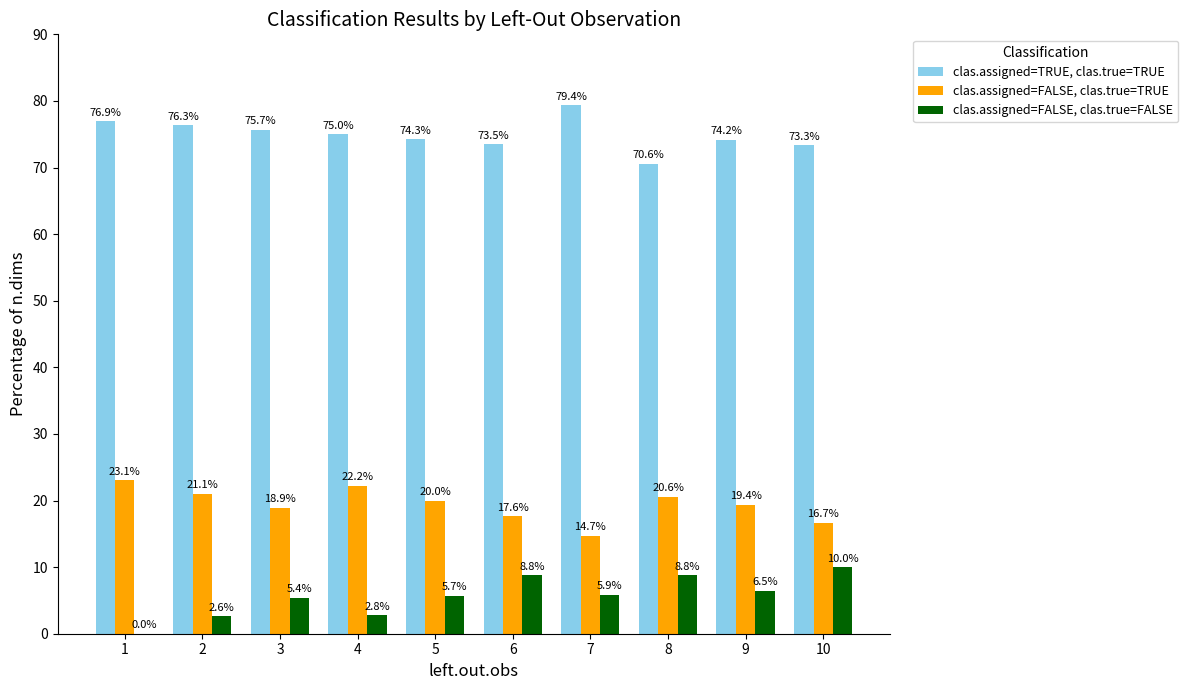

Reading right to left, extract all data points from this chart.

clas.assigned=TRUE, clas.true=TRUE: 73.3	74.2	70.6	79.4	73.5	74.3	75.0	75.7	76.3	76.9
clas.assigned=FALSE, clas.true=TRUE: 16.7	19.4	20.6	14.7	17.6	20.0	22.2	18.9	21.1	23.1
clas.assigned=FALSE, clas.true=FALSE: 10.0	6.5	8.8	5.9	8.8	5.7	2.8	5.4	2.6	0.0